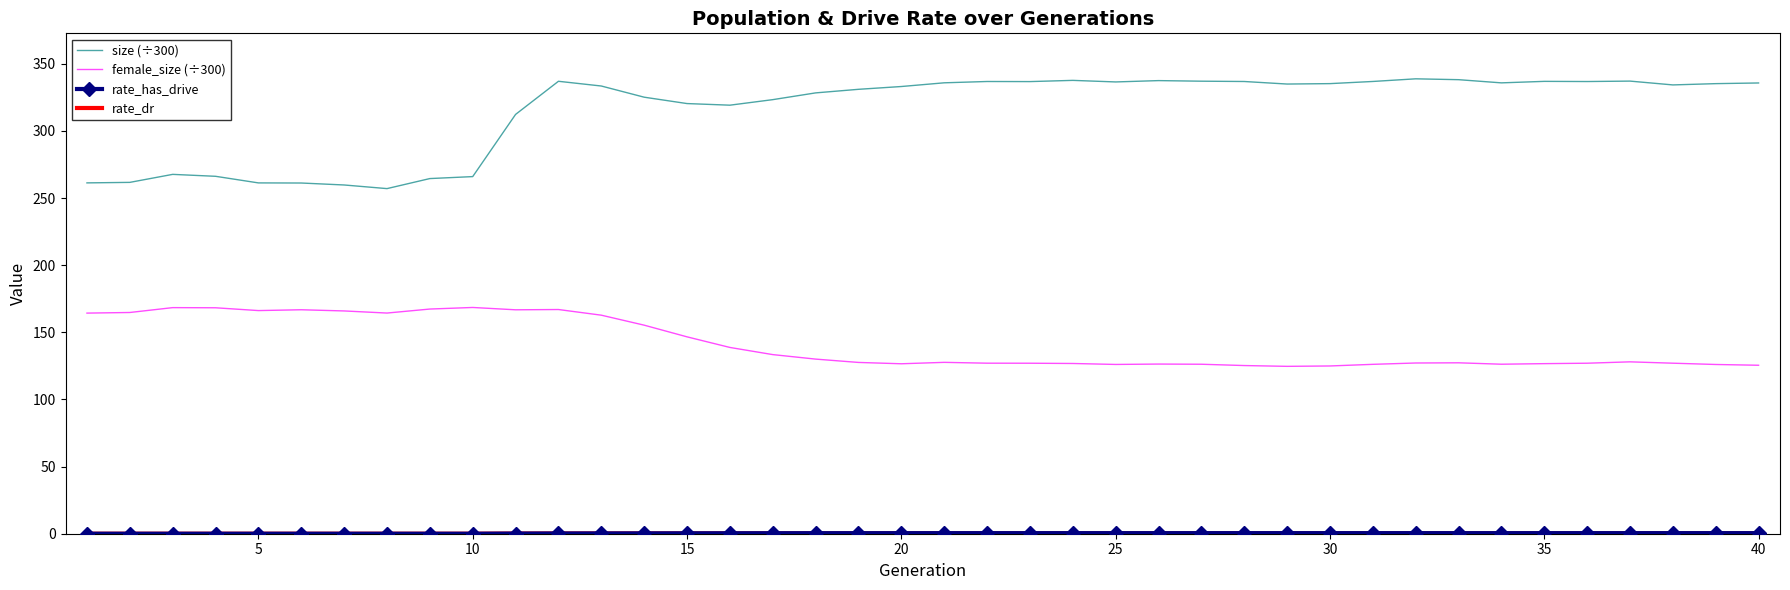

What is the maximum value shown in the chart?

338.8